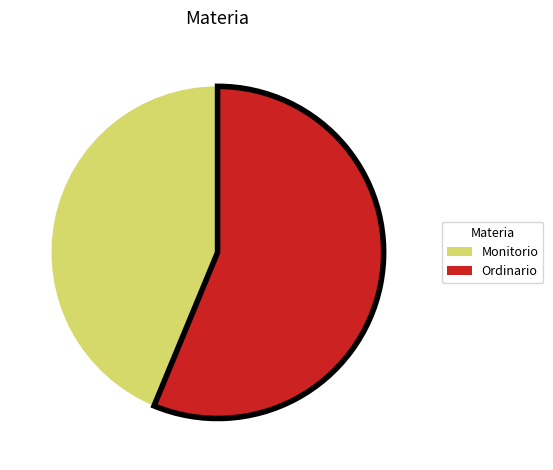

Rank the categories by value from lowest to highest.

Monitorio, Ordinario